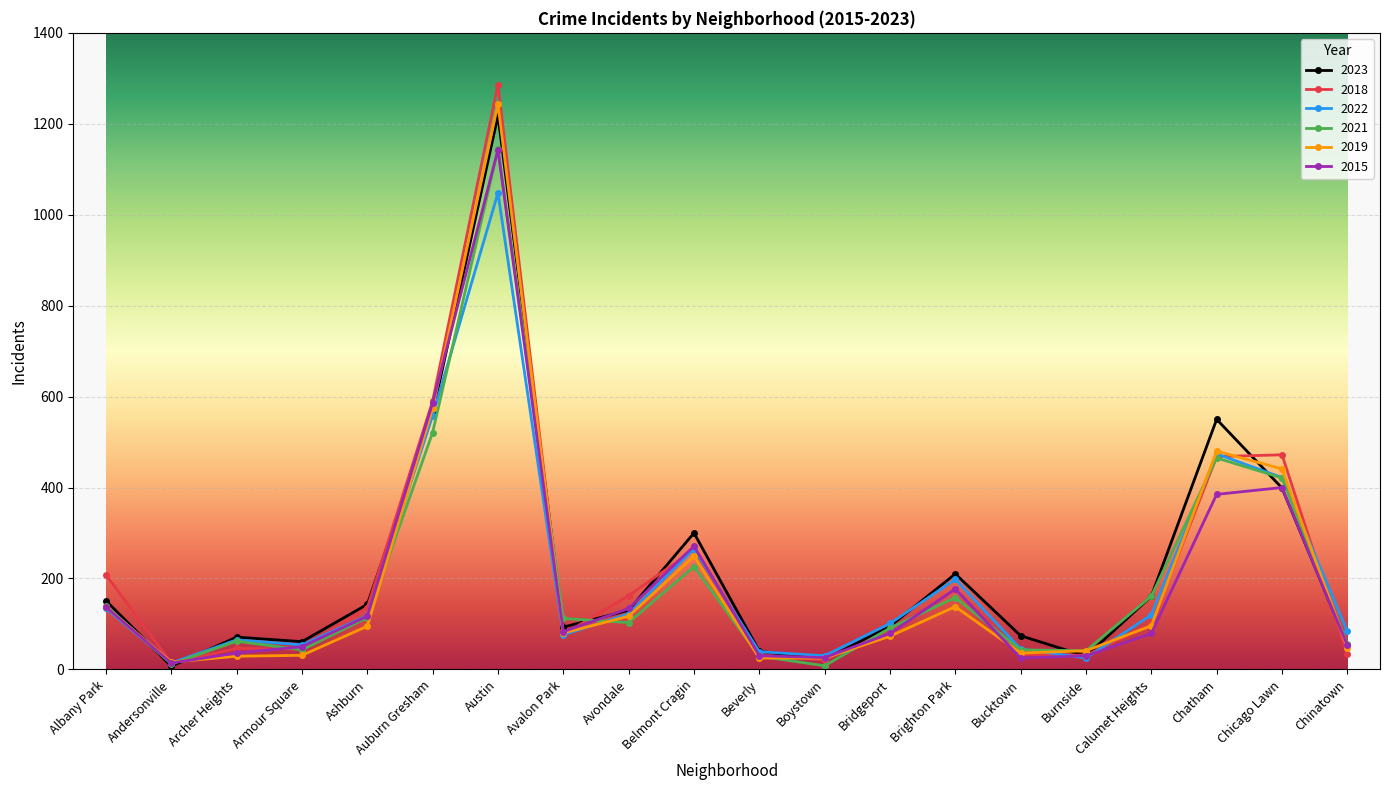

What is the smallest value displayed?

7